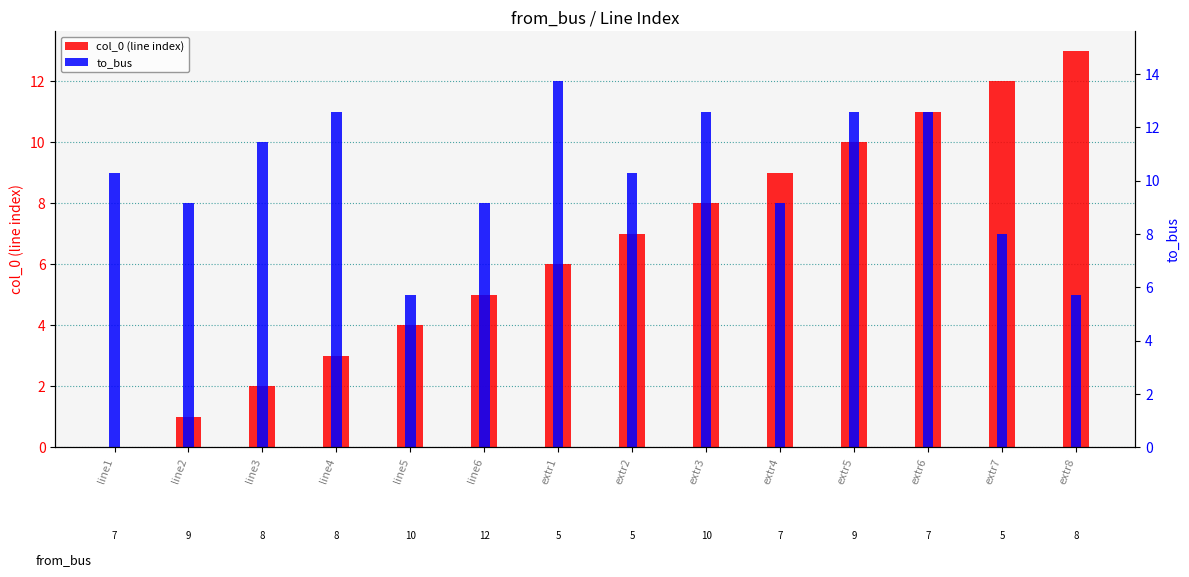

What is the sum of all to_bus values?

125